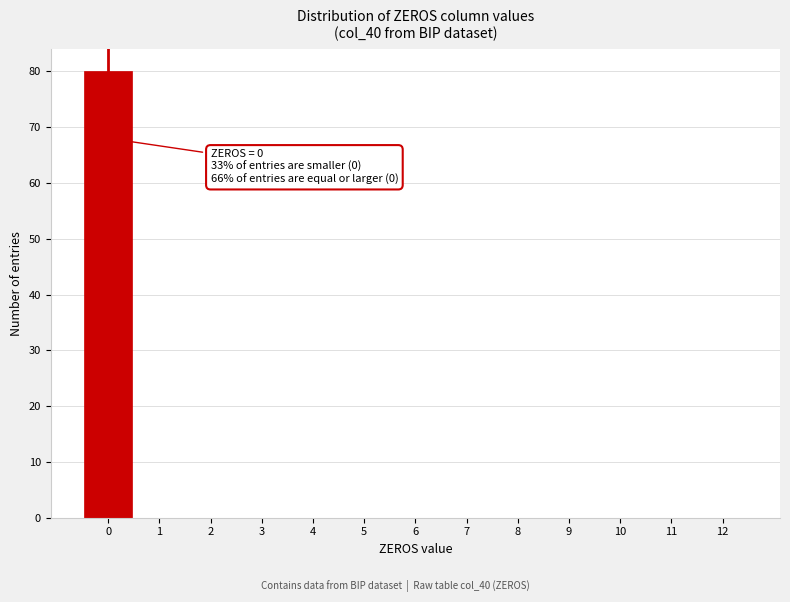

Which range on the x-axis has the tallest bar?

-0.5 to 0.5